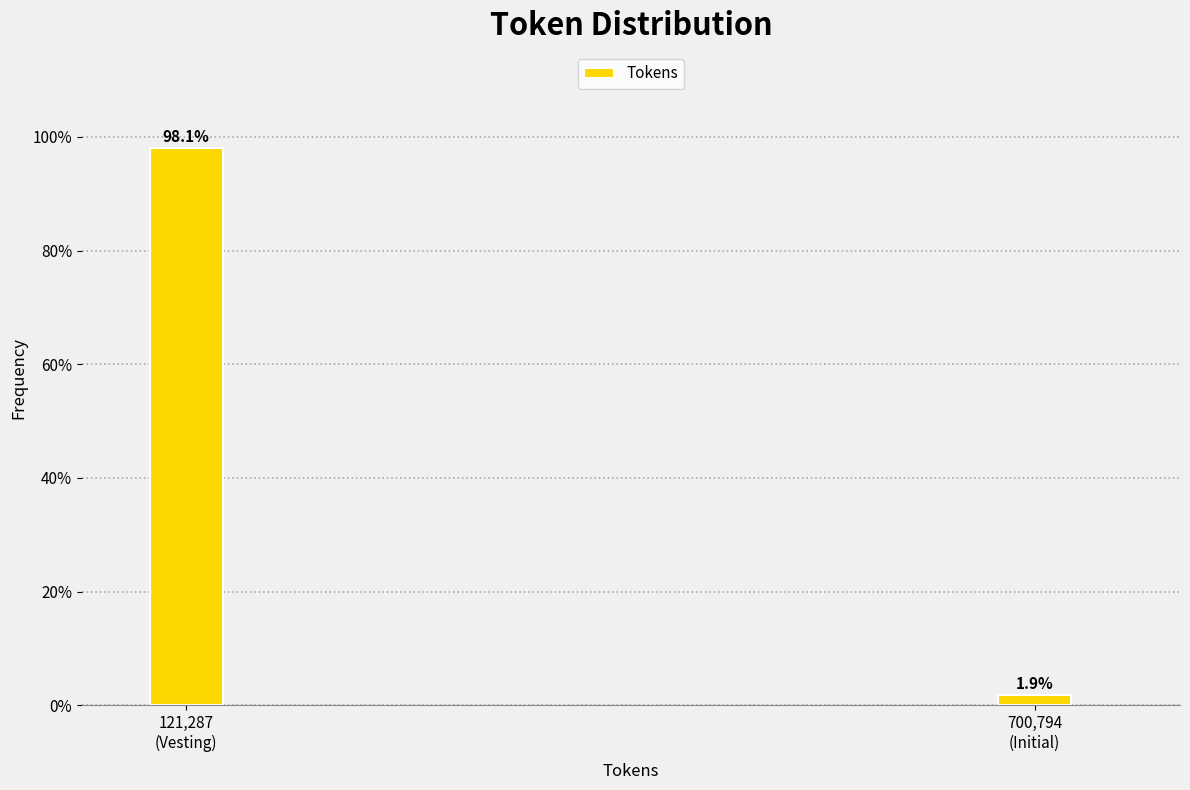

Does the chart contain any negative values?

No